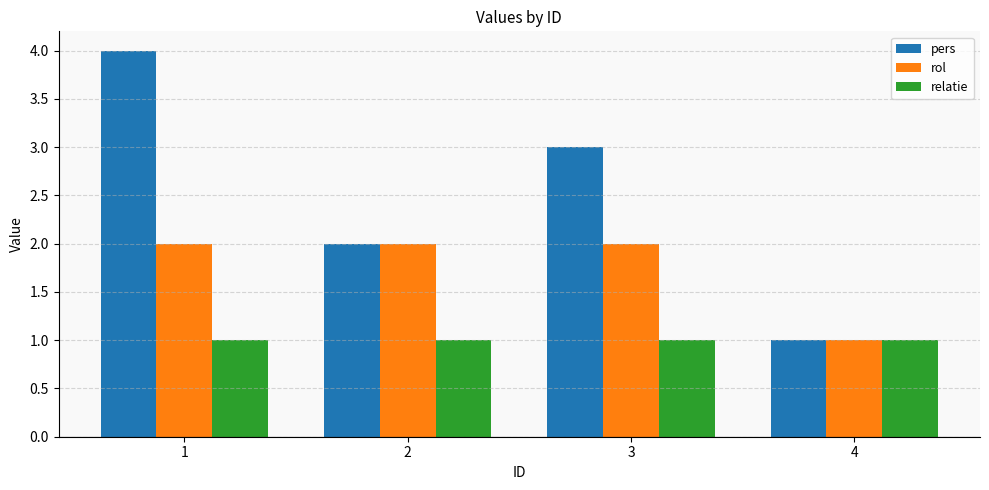

What is the difference between the second highest and minimum values in the rol series?

1